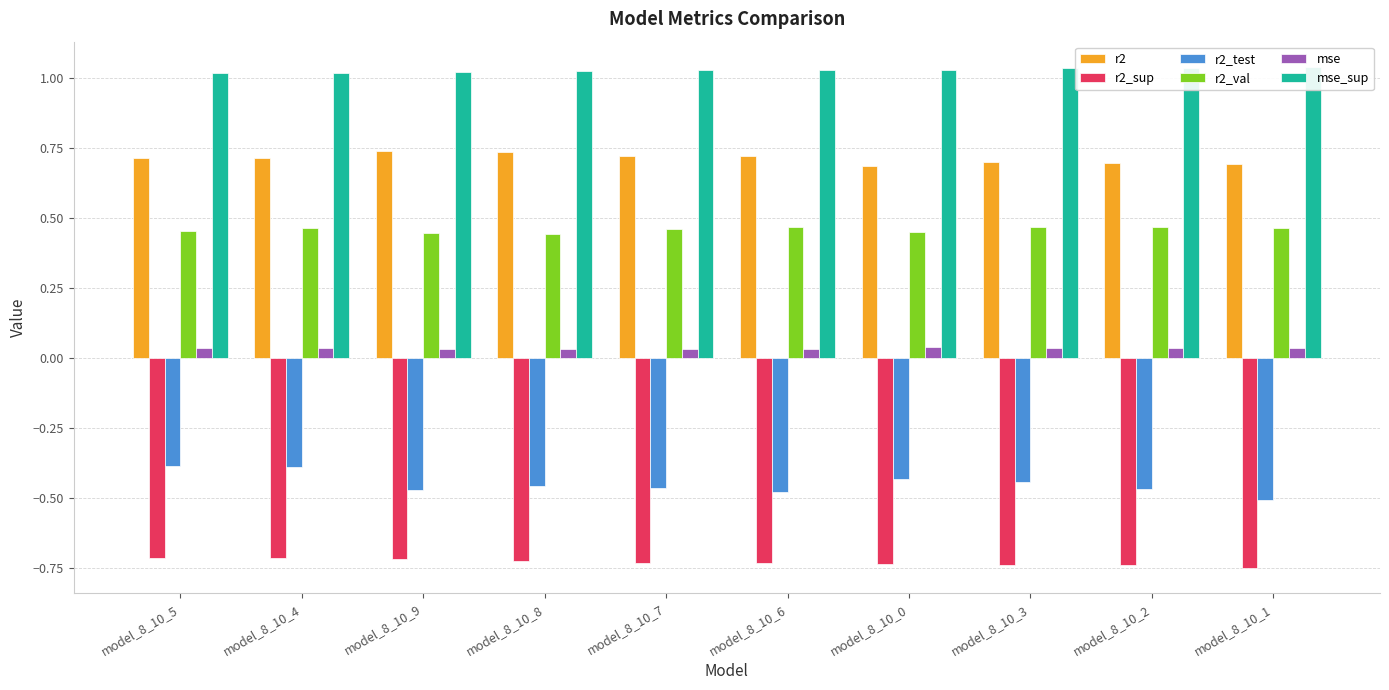

What is the greatest value displayed?

1.0